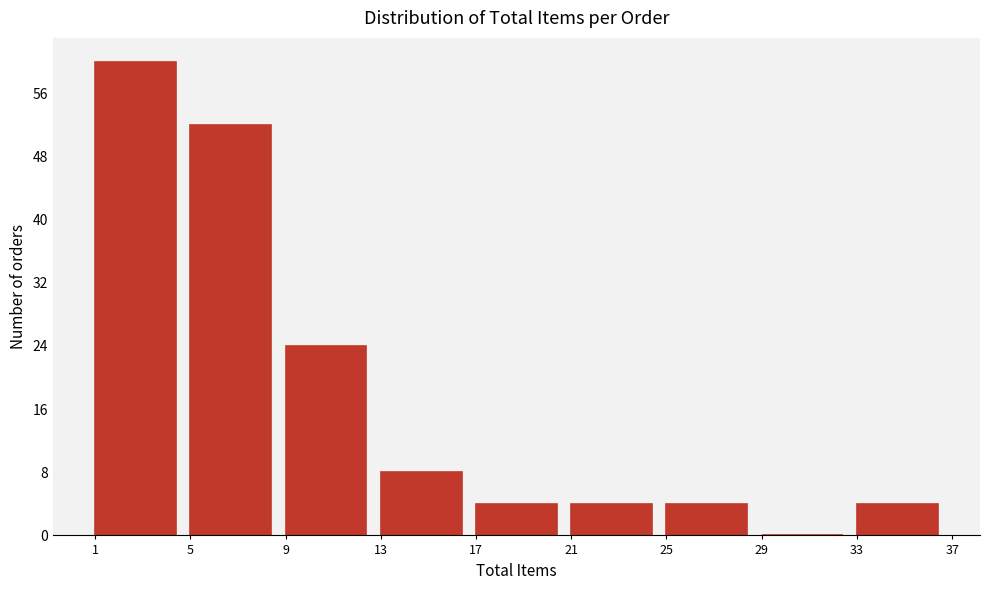

Reading left to right, transcribe this chart: for each bar, give the range it covers on the x-axis and its height. The values are not printed on the chart, so give them approximately, as read against the axis.

1 to 5: 60
5 to 9: 52
9 to 13: 24
13 to 17: 8
17 to 21: 4
21 to 25: 4
25 to 29: 4
29 to 33: 0
33 to 37: 4